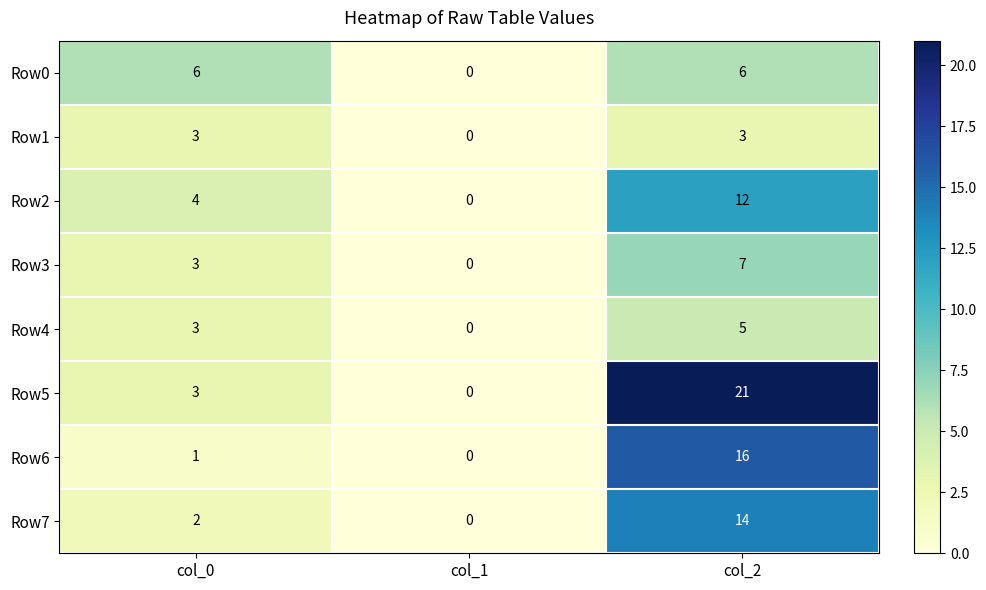

What is the difference between the maximum and minimum values in the Row1 series?

3